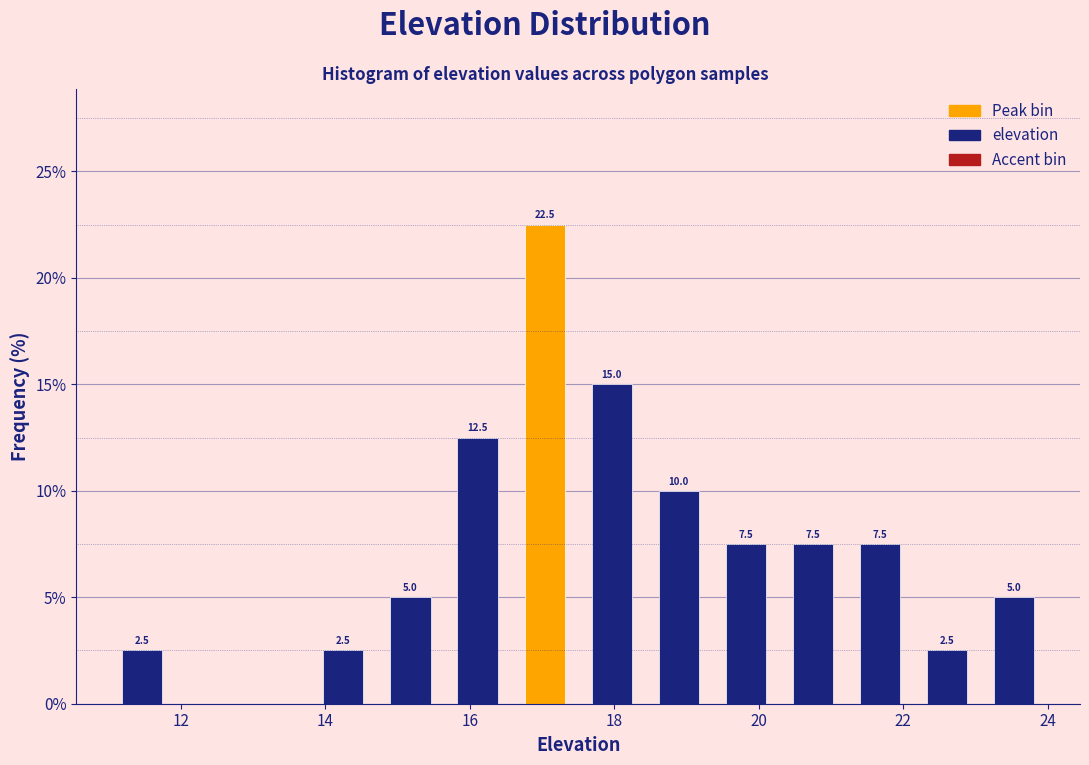

Which range on the x-axis has the tallest bar?

16.6 to 17.6